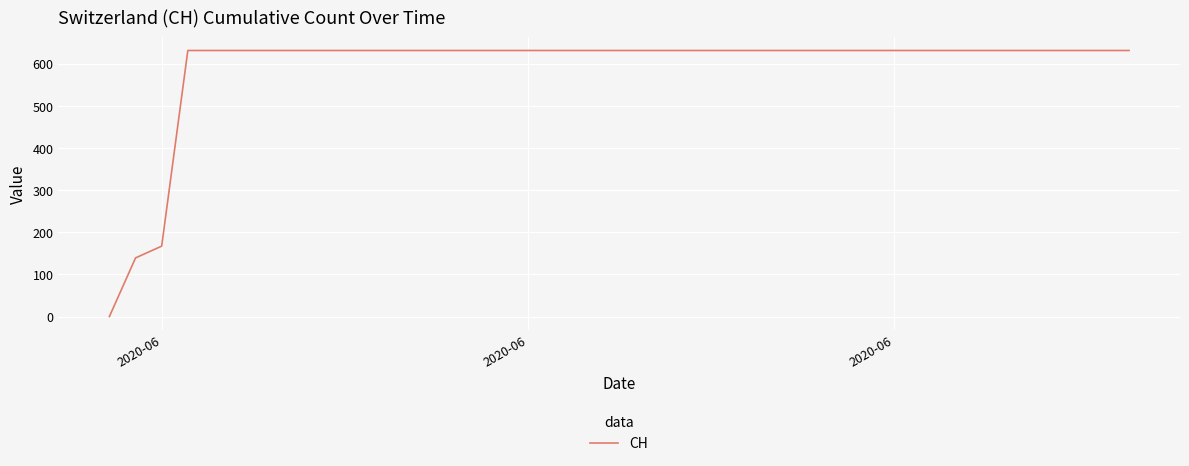

What is the maximum value shown in the chart?

631